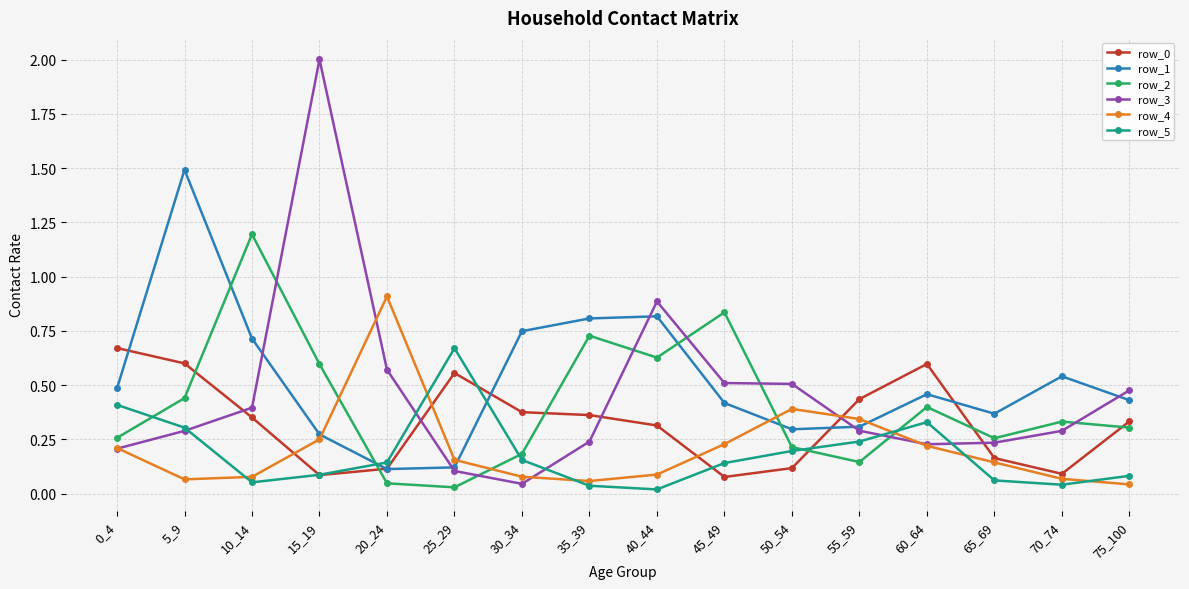

Which series has the largest total across all categories?

row_1